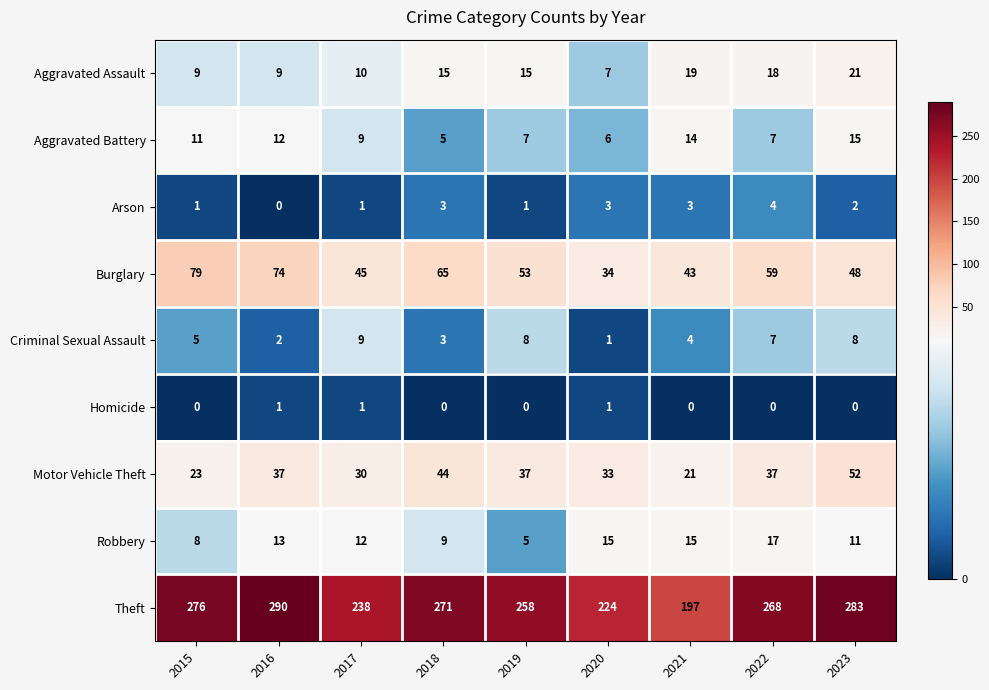

The Homicide series shows 1 at 2017. True or false?

True